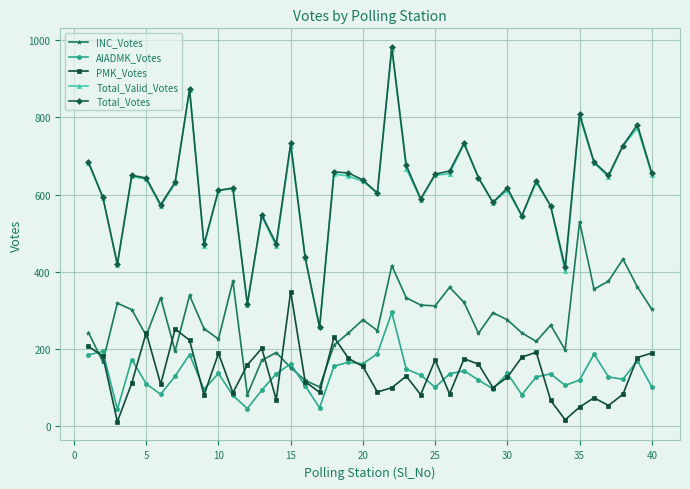

How many values in the Total_Valid_Votes series are below 634?

20